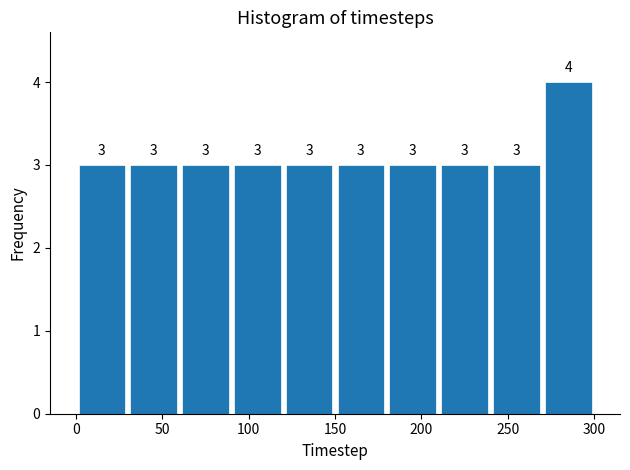

Reading left to right, transcribe this chart: for each bar, give the range it covers on the x-axis and its height.

0 to 30: 3
30 to 60: 3
60 to 90: 3
90 to 120: 3
120 to 150: 3
150 to 180: 3
180 to 210: 3
210 to 240: 3
240 to 270: 3
270 to 300: 4